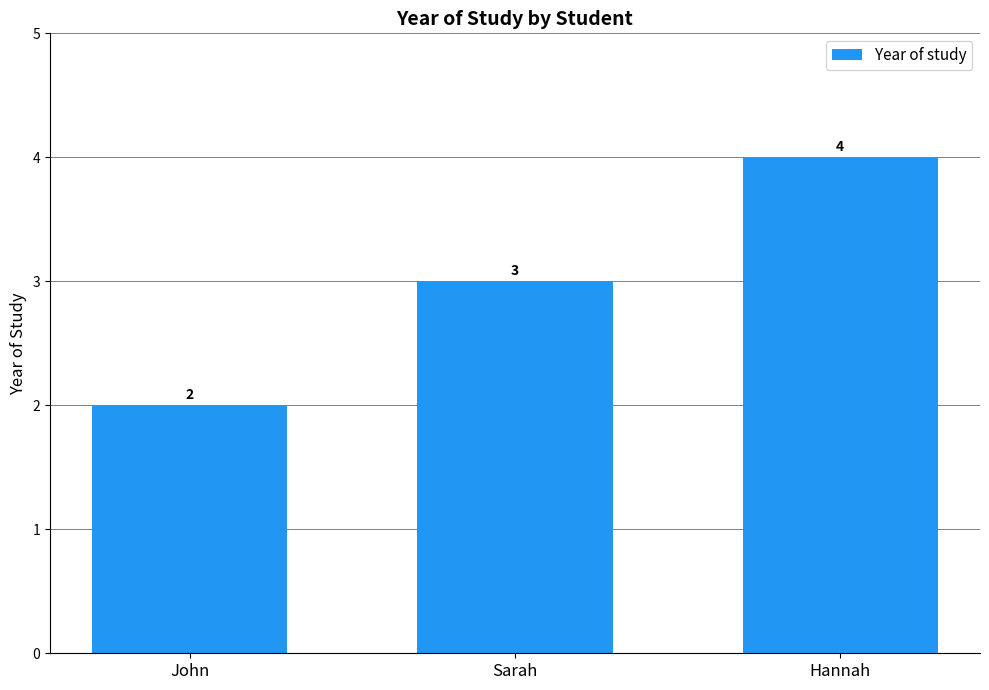

Where is the data nearest to the value 3?

Sarah